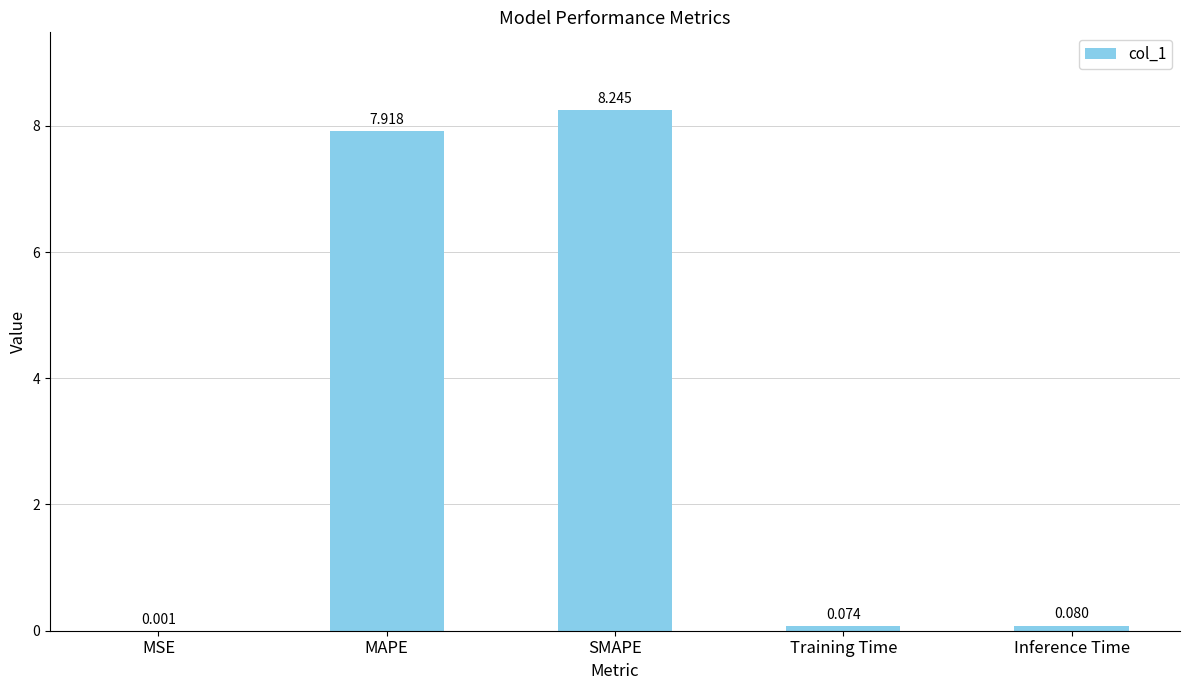

At which label is the value closest to 4?

MAPE